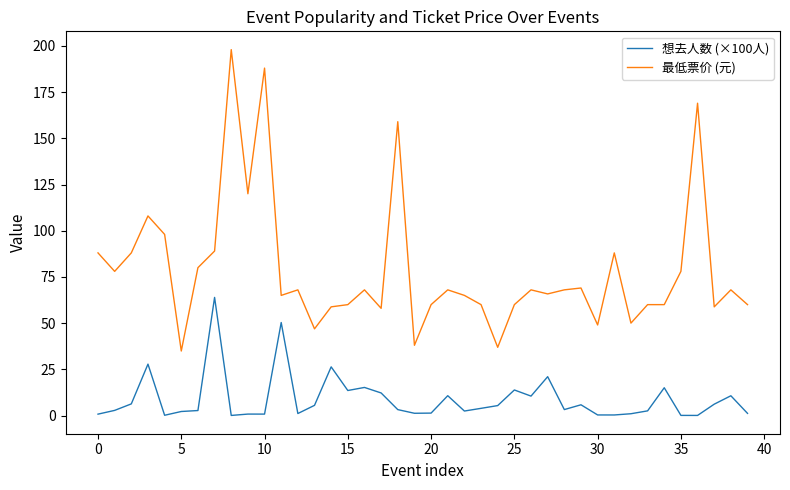

Which series has the widest spread of values?

最低票价 (元)